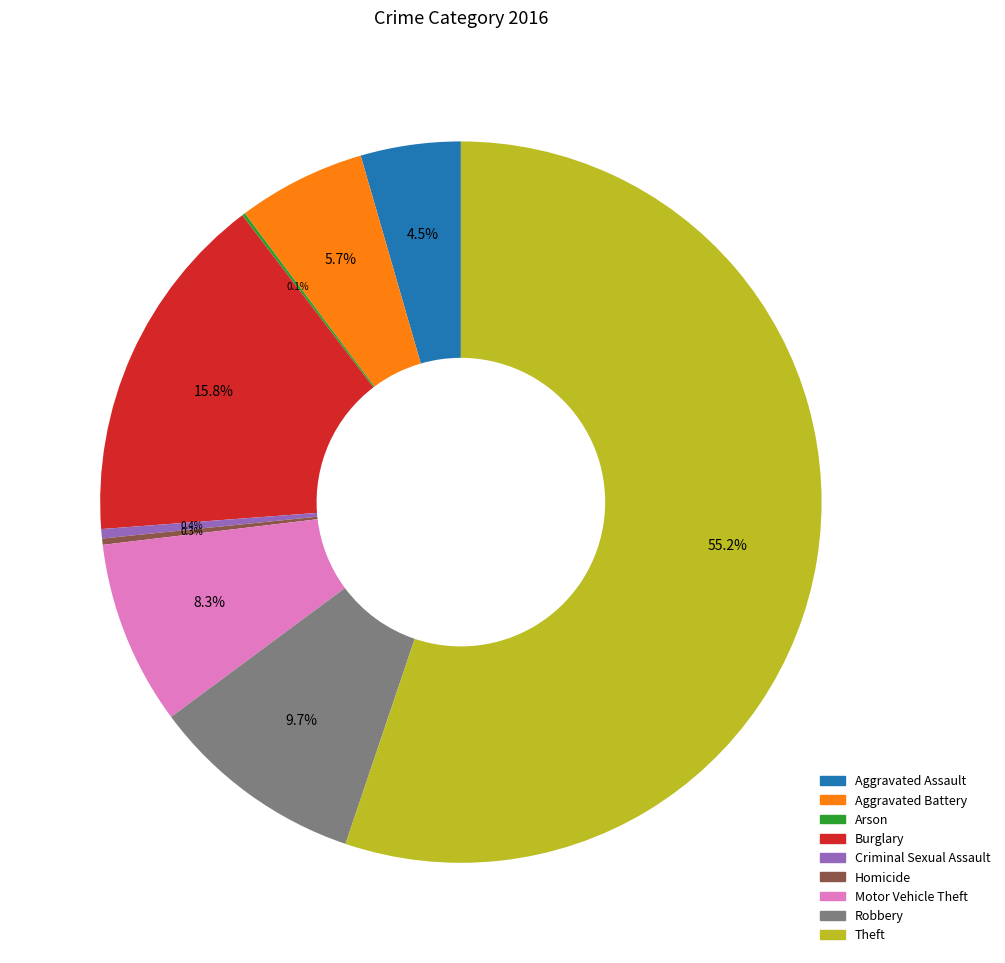

To the nearest percent, what is the difference between the Theft and Robbery slice percentages?

46%